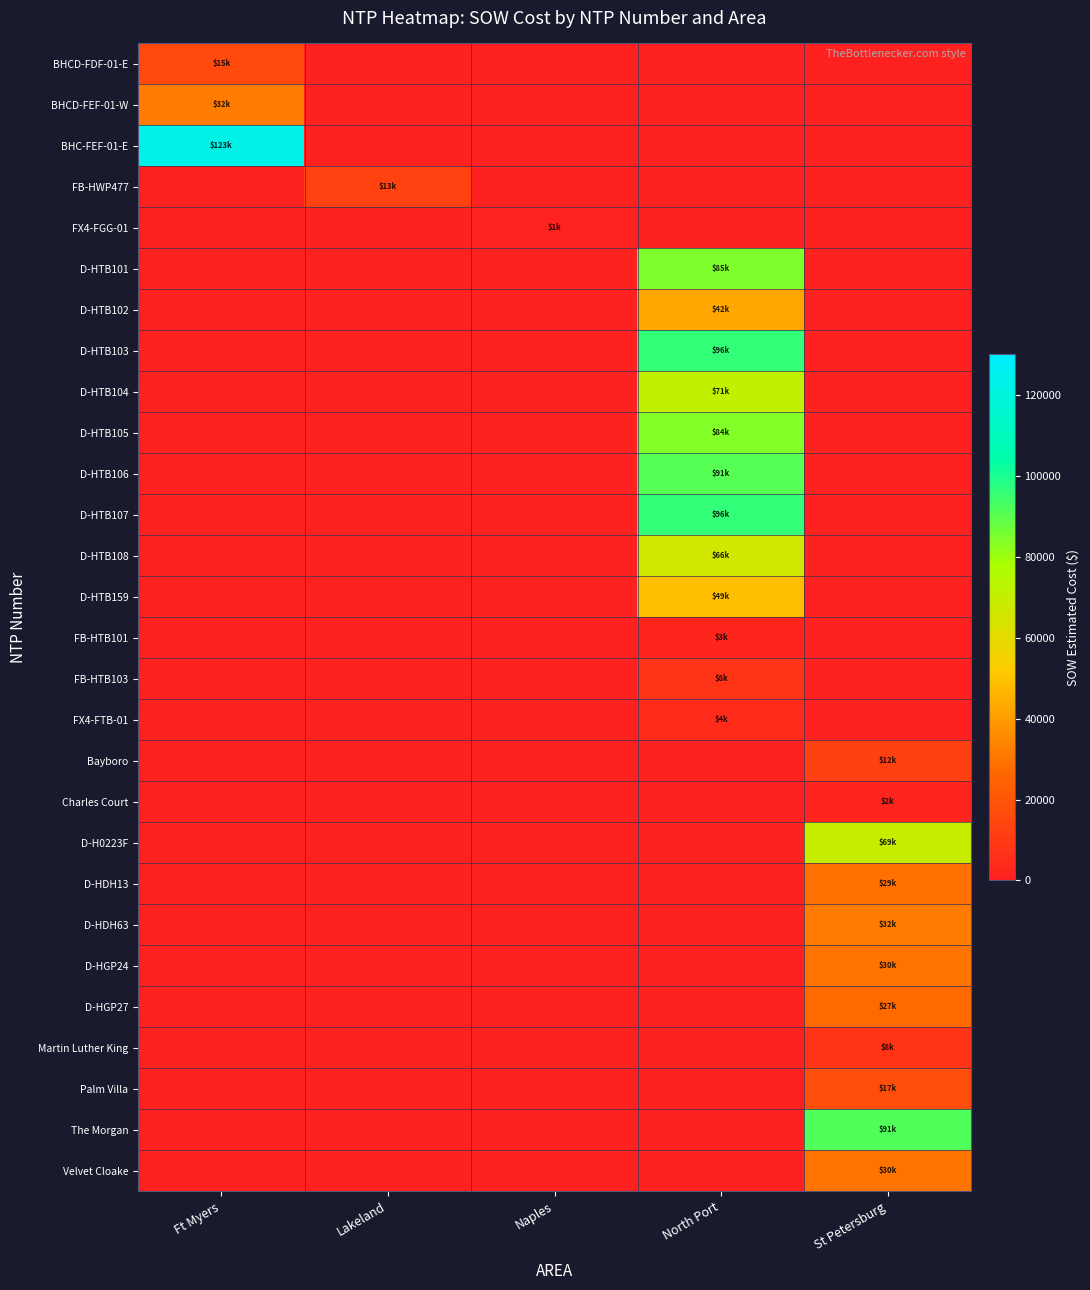

Reading left to right, what are all the values shown in this chart?

BHCD-FDF-01-E: Ft Myers=15436.9	Lakeland=0.0	Naples=0.0	North Port=0.0	St Petersburg=0.0
BHCD-FEF-01-W: Ft Myers=31717.7	Lakeland=0.0	Naples=0.0	North Port=0.0	St Petersburg=0.0
BHC-FEF-01-E: Ft Myers=122715.9	Lakeland=0.0	Naples=0.0	North Port=0.0	St Petersburg=0.0
FB-HWP477: Ft Myers=0.0	Lakeland=12886.4	Naples=0.0	North Port=0.0	St Petersburg=0.0
FX4-FGG-01: Ft Myers=0.0	Lakeland=0.0	Naples=1343.9	North Port=0.0	St Petersburg=0.0
D-HTB101: Ft Myers=0.0	Lakeland=0.0	Naples=0.0	North Port=84564.5	St Petersburg=0.0
D-HTB102: Ft Myers=0.0	Lakeland=0.0	Naples=0.0	North Port=42408.0	St Petersburg=0.0
D-HTB103: Ft Myers=0.0	Lakeland=0.0	Naples=0.0	North Port=96198.5	St Petersburg=0.0
D-HTB104: Ft Myers=0.0	Lakeland=0.0	Naples=0.0	North Port=71001.0	St Petersburg=0.0
D-HTB105: Ft Myers=0.0	Lakeland=0.0	Naples=0.0	North Port=84103.0	St Petersburg=0.0
D-HTB106: Ft Myers=0.0	Lakeland=0.0	Naples=0.0	North Port=90832.0	St Petersburg=0.0
D-HTB107: Ft Myers=0.0	Lakeland=0.0	Naples=0.0	North Port=96242.0	St Petersburg=0.0
D-HTB108: Ft Myers=0.0	Lakeland=0.0	Naples=0.0	North Port=66271.5	St Petersburg=0.0
D-HTB159: Ft Myers=0.0	Lakeland=0.0	Naples=0.0	North Port=48577.0	St Petersburg=0.0
FB-HTB101: Ft Myers=0.0	Lakeland=0.0	Naples=0.0	North Port=2530.0	St Petersburg=0.0
FB-HTB103: Ft Myers=0.0	Lakeland=0.0	Naples=0.0	North Port=7803.1	St Petersburg=0.0
FX4-FTB-01: Ft Myers=0.0	Lakeland=0.0	Naples=0.0	North Port=4254.7	St Petersburg=0.0
Bayboro: Ft Myers=0.0	Lakeland=0.0	Naples=0.0	North Port=0.0	St Petersburg=12213.7
Charles Court: Ft Myers=0.0	Lakeland=0.0	Naples=0.0	North Port=0.0	St Petersburg=1618.8
D-H0223F: Ft Myers=0.0	Lakeland=0.0	Naples=0.0	North Port=0.0	St Petersburg=69076.0
D-HDH13: Ft Myers=0.0	Lakeland=0.0	Naples=0.0	North Port=0.0	St Petersburg=28762.0
D-HDH63: Ft Myers=0.0	Lakeland=0.0	Naples=0.0	North Port=0.0	St Petersburg=31560.0
D-HGP24: Ft Myers=0.0	Lakeland=0.0	Naples=0.0	North Port=0.0	St Petersburg=29812.0
D-HGP27: Ft Myers=0.0	Lakeland=0.0	Naples=0.0	North Port=0.0	St Petersburg=26964.0
Martin Luther King: Ft Myers=0.0	Lakeland=0.0	Naples=0.0	North Port=0.0	St Petersburg=7844.4
Palm Villa: Ft Myers=0.0	Lakeland=0.0	Naples=0.0	North Port=0.0	St Petersburg=17100.2
The Morgan: Ft Myers=0.0	Lakeland=0.0	Naples=0.0	North Port=0.0	St Petersburg=91420.9
Velvet Cloake: Ft Myers=0.0	Lakeland=0.0	Naples=0.0	North Port=0.0	St Petersburg=29508.9